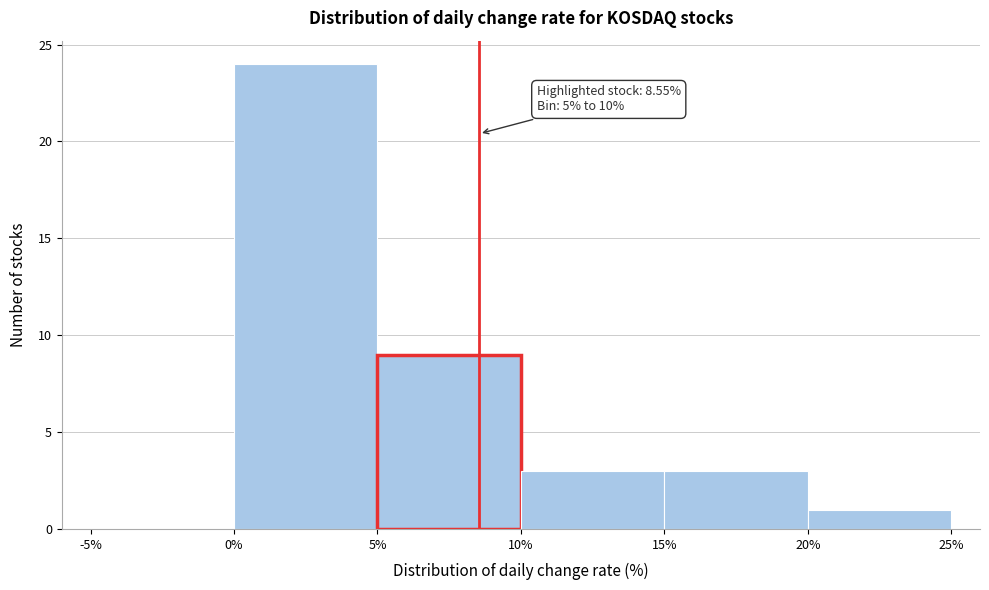

Over which range of the x-axis is the bar tallest?

0% to 5%